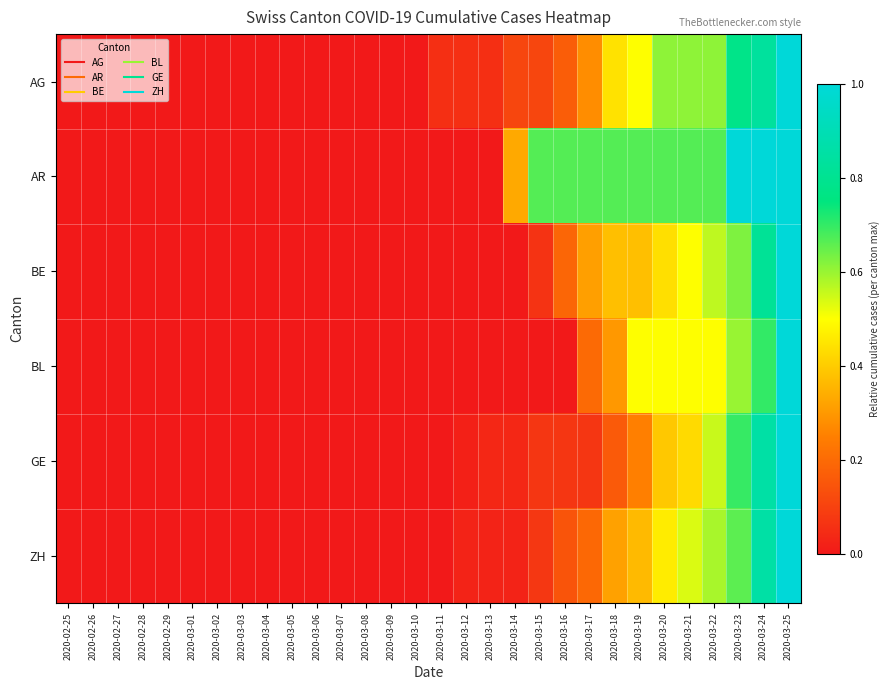

Reading left to right, transcribe all the data shown in this chart.

AG: 2020-02-25=0.0	2020-02-26=0.0	2020-02-27=0.0	2020-02-28=0.0	2020-02-29=0.0	2020-03-01=0.0	2020-03-02=0.0	2020-03-03=0.0	2020-03-04=0.0	2020-03-05=0.0	2020-03-06=0.0	2020-03-07=0.0	2020-03-08=0.0	2020-03-09=0.0	2020-03-10=0.0	2020-03-11=0.1	2020-03-12=0.1	2020-03-13=0.1	2020-03-14=0.1	2020-03-15=0.1	2020-03-16=0.2	2020-03-17=0.3	2020-03-18=0.4	2020-03-19=0.5	2020-03-20=0.6	2020-03-21=0.6	2020-03-22=0.6	2020-03-23=0.8	2020-03-24=0.8	2020-03-25=1.0
AR: 2020-02-25=0.0	2020-02-26=0.0	2020-02-27=0.0	2020-02-28=0.0	2020-02-29=0.0	2020-03-01=0.0	2020-03-02=0.0	2020-03-03=0.0	2020-03-04=0.0	2020-03-05=0.0	2020-03-06=0.0	2020-03-07=0.0	2020-03-08=0.0	2020-03-09=0.0	2020-03-10=0.0	2020-03-11=0.0	2020-03-12=0.0	2020-03-13=0.0	2020-03-14=0.3	2020-03-15=0.7	2020-03-16=0.7	2020-03-17=0.7	2020-03-18=0.7	2020-03-19=0.7	2020-03-20=0.7	2020-03-21=0.7	2020-03-22=0.7	2020-03-23=1.0	2020-03-24=1.0	2020-03-25=1.0
BE: 2020-02-25=0.0	2020-02-26=0.0	2020-02-27=0.0	2020-02-28=0.0	2020-02-29=0.0	2020-03-01=0.0	2020-03-02=0.0	2020-03-03=0.0	2020-03-04=0.0	2020-03-05=0.0	2020-03-06=0.0	2020-03-07=0.0	2020-03-08=0.0	2020-03-09=0.0	2020-03-10=0.0	2020-03-11=0.0	2020-03-12=0.0	2020-03-13=0.0	2020-03-14=0.0	2020-03-15=0.1	2020-03-16=0.2	2020-03-17=0.3	2020-03-18=0.4	2020-03-19=0.4	2020-03-20=0.4	2020-03-21=0.5	2020-03-22=0.6	2020-03-23=0.6	2020-03-24=0.8	2020-03-25=1.0
BL: 2020-02-25=0.0	2020-02-26=0.0	2020-02-27=0.0	2020-02-28=0.0	2020-02-29=0.0	2020-03-01=0.0	2020-03-02=0.0	2020-03-03=0.0	2020-03-04=0.0	2020-03-05=0.0	2020-03-06=0.0	2020-03-07=0.0	2020-03-08=0.0	2020-03-09=0.0	2020-03-10=0.0	2020-03-11=0.0	2020-03-12=0.0	2020-03-13=0.0	2020-03-14=0.0	2020-03-15=0.0	2020-03-16=0.0	2020-03-17=0.2	2020-03-18=0.3	2020-03-19=0.5	2020-03-20=0.5	2020-03-21=0.5	2020-03-22=0.5	2020-03-23=0.6	2020-03-24=0.7	2020-03-25=1.0
GE: 2020-02-25=0.0	2020-02-26=0.0	2020-02-27=0.0	2020-02-28=0.0	2020-02-29=0.0	2020-03-01=0.0	2020-03-02=0.0	2020-03-03=0.0	2020-03-04=0.0	2020-03-05=0.0	2020-03-06=0.0	2020-03-07=0.0	2020-03-08=0.0	2020-03-09=0.0	2020-03-10=0.0	2020-03-11=0.0	2020-03-12=0.0	2020-03-13=0.0	2020-03-14=0.0	2020-03-15=0.1	2020-03-16=0.1	2020-03-17=0.1	2020-03-18=0.2	2020-03-19=0.2	2020-03-20=0.4	2020-03-21=0.4	2020-03-22=0.6	2020-03-23=0.7	2020-03-24=0.9	2020-03-25=1.0
ZH: 2020-02-25=0.0	2020-02-26=0.0	2020-02-27=0.0	2020-02-28=0.0	2020-02-29=0.0	2020-03-01=0.0	2020-03-02=0.0	2020-03-03=0.0	2020-03-04=0.0	2020-03-05=0.0	2020-03-06=0.0	2020-03-07=0.0	2020-03-08=0.0	2020-03-09=0.0	2020-03-10=0.0	2020-03-11=0.0	2020-03-12=0.0	2020-03-13=0.0	2020-03-14=0.0	2020-03-15=0.1	2020-03-16=0.1	2020-03-17=0.2	2020-03-18=0.3	2020-03-19=0.4	2020-03-20=0.5	2020-03-21=0.5	2020-03-22=0.6	2020-03-23=0.7	2020-03-24=0.9	2020-03-25=1.0